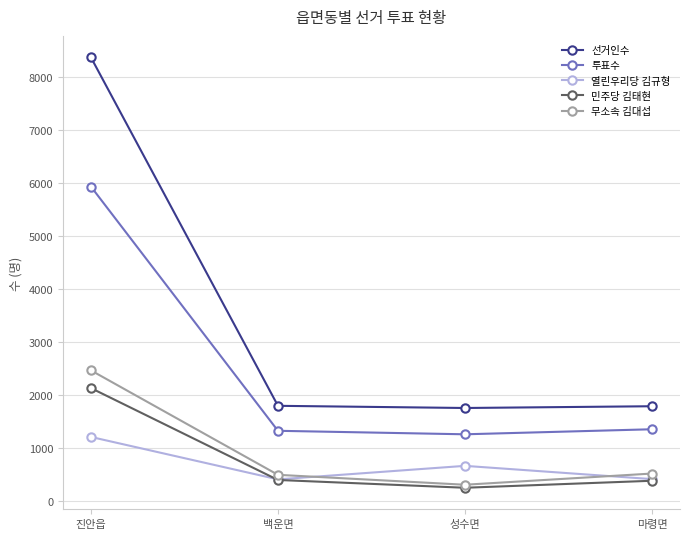

At 진안읍, list the series in order from smallest to largest.

열린우리당 김규형, 민주당 김태현, 무소속 김대섭, 투표수, 선거인수